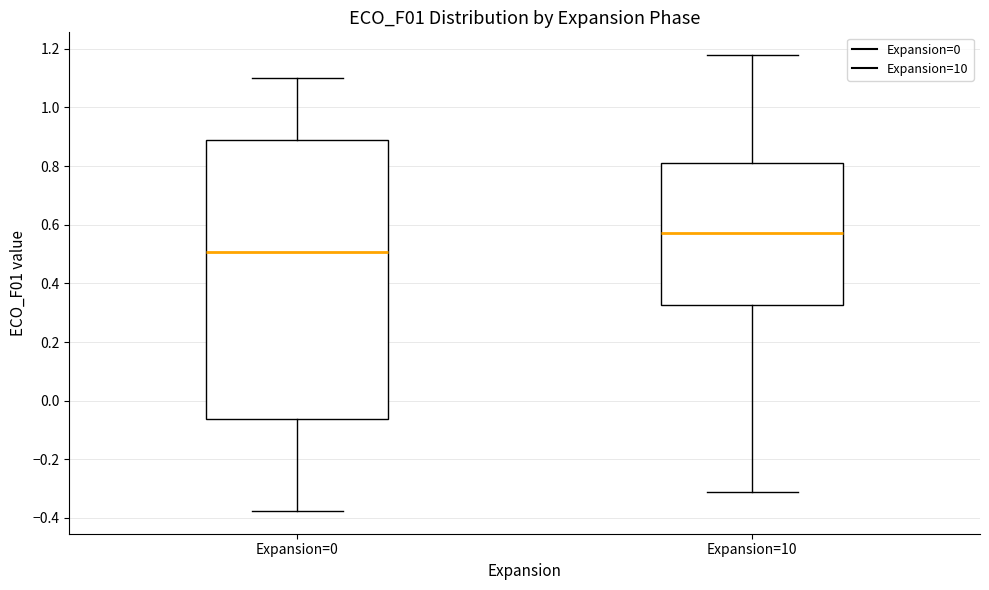

Comparing the boxes themselves (not the whiskers), which one is the tallest?

Expansion=0